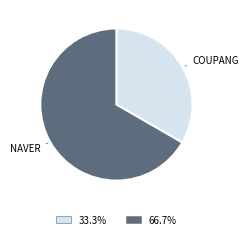

Does any single category account for the majority?

Yes